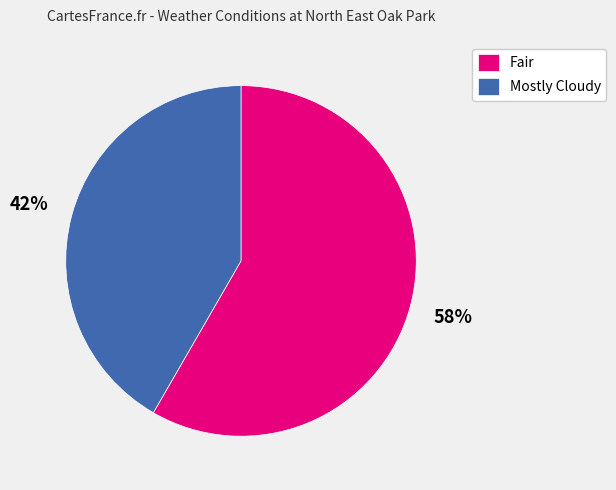

Which slice is the largest?

Fair